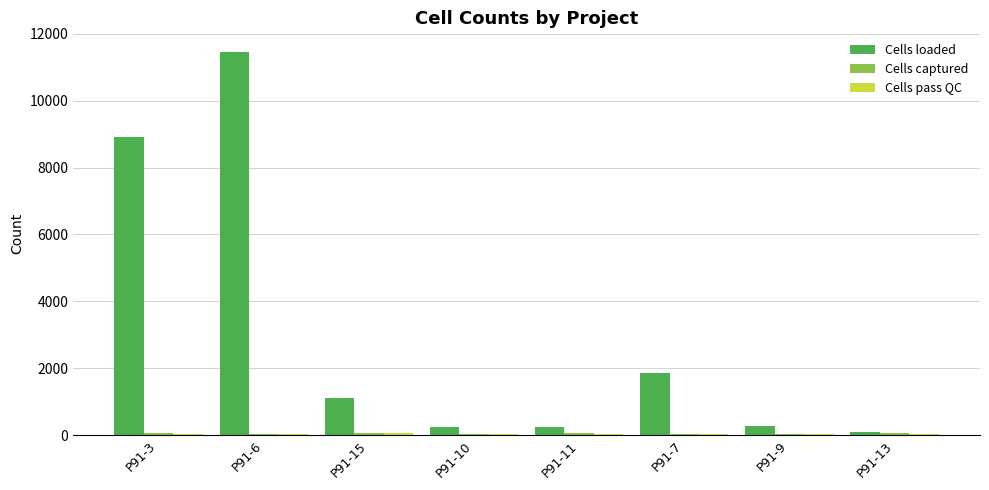

Which series changed the most between P91-3 and P91-9?

Cells loaded